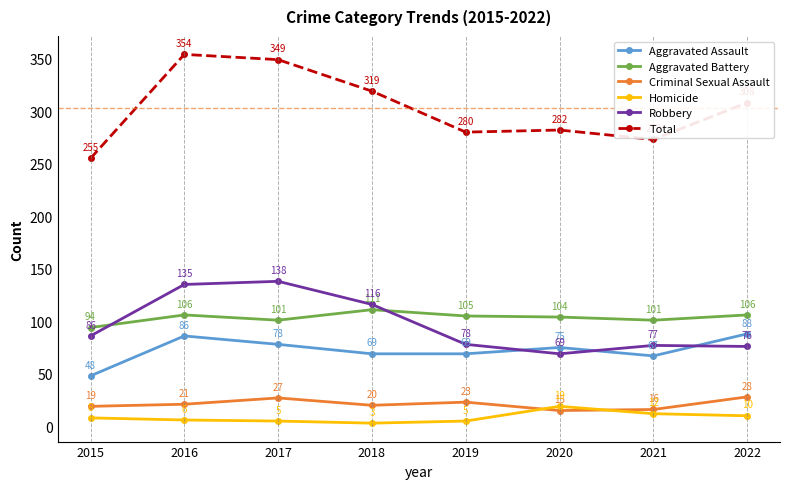

Which category has the lowest value in the Homicide series?

2018